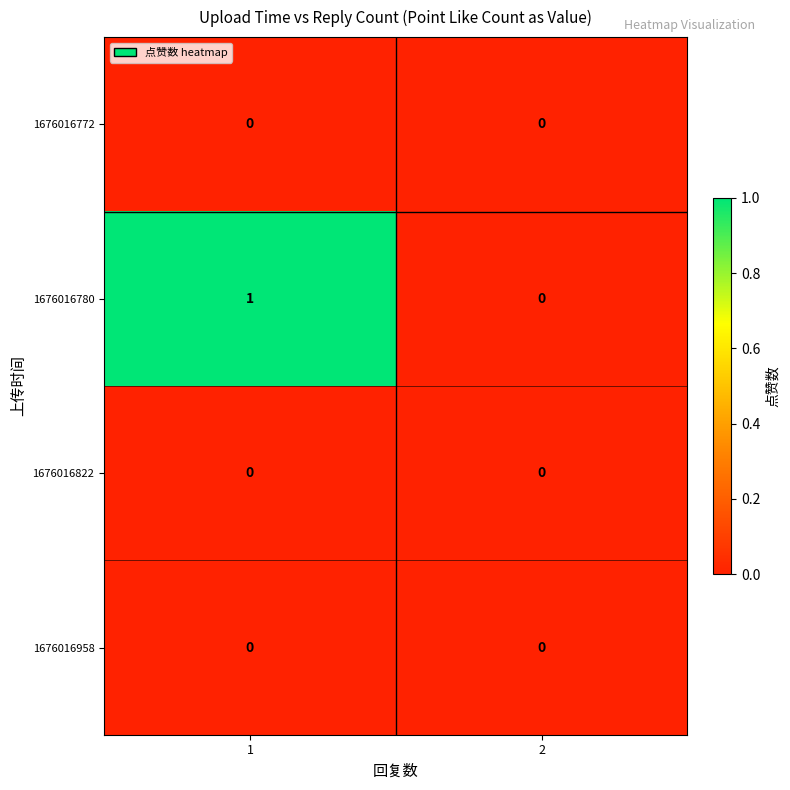

The 1676016822 series shows 0 at 2. True or false?

True